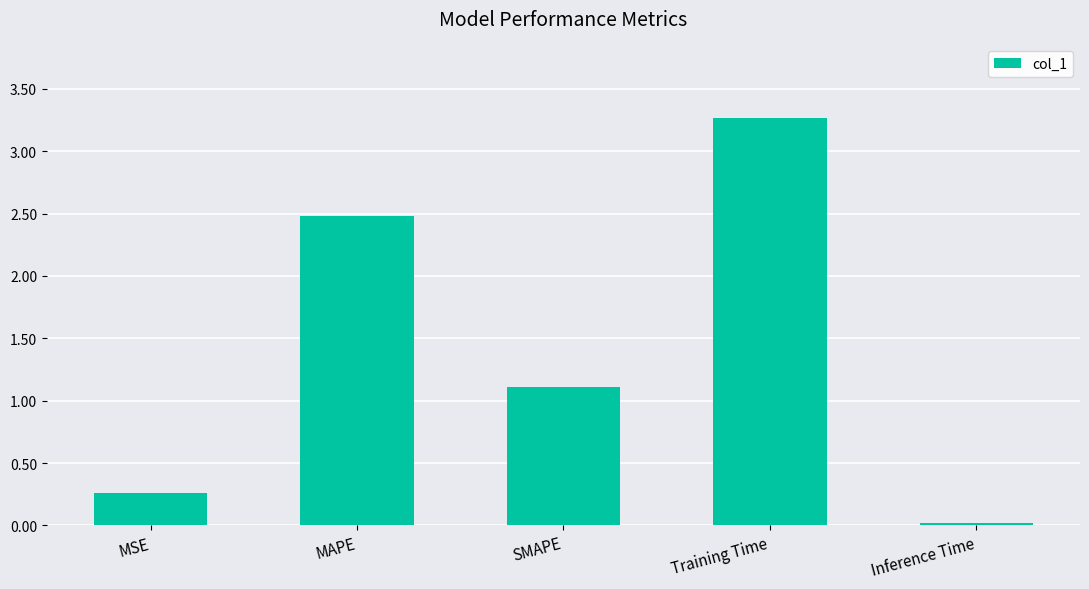

Rank the categories by value from lowest to highest.

Inference Time, MSE, SMAPE, MAPE, Training Time